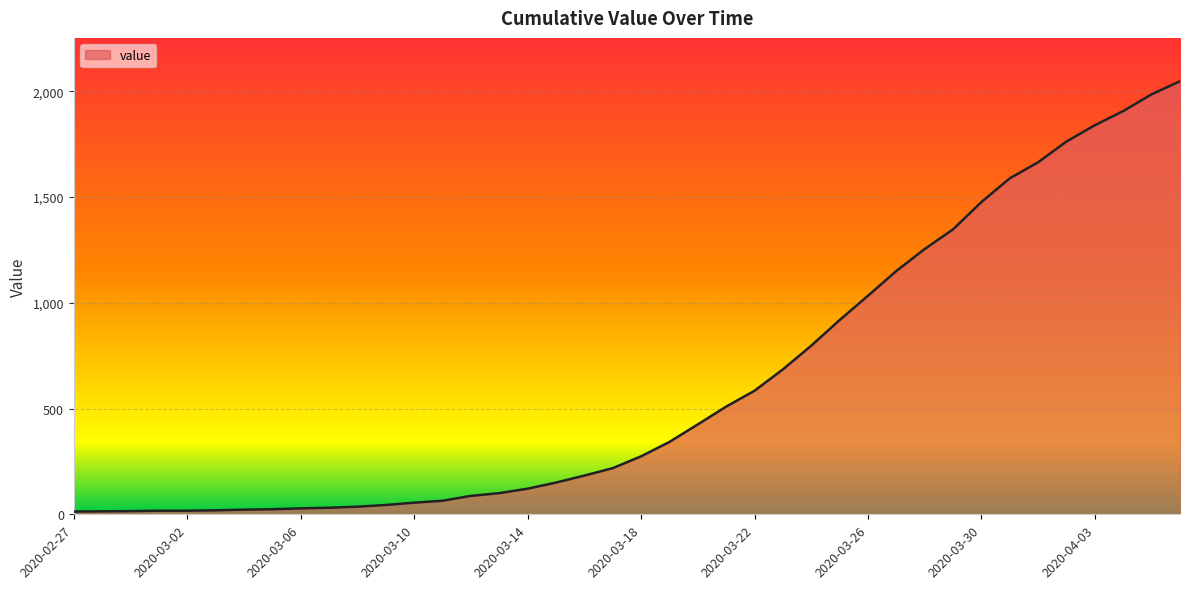

How many lines are shown in the chart?

1